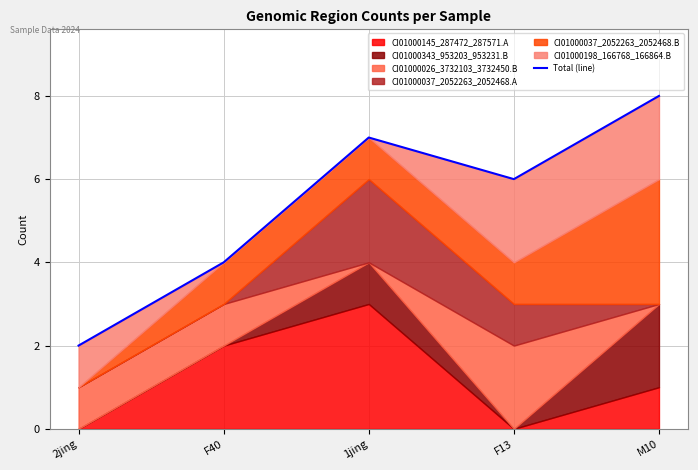

What is the difference between the second highest and second lowest values?

3